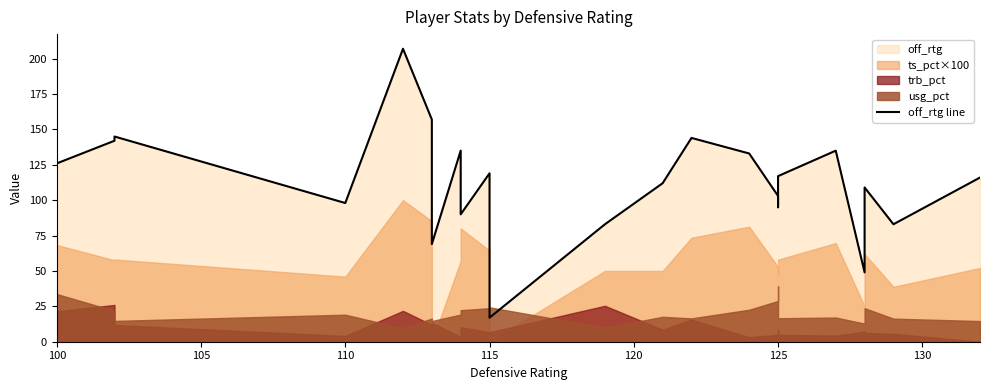

What is the difference between the second highest and minimum values?

140